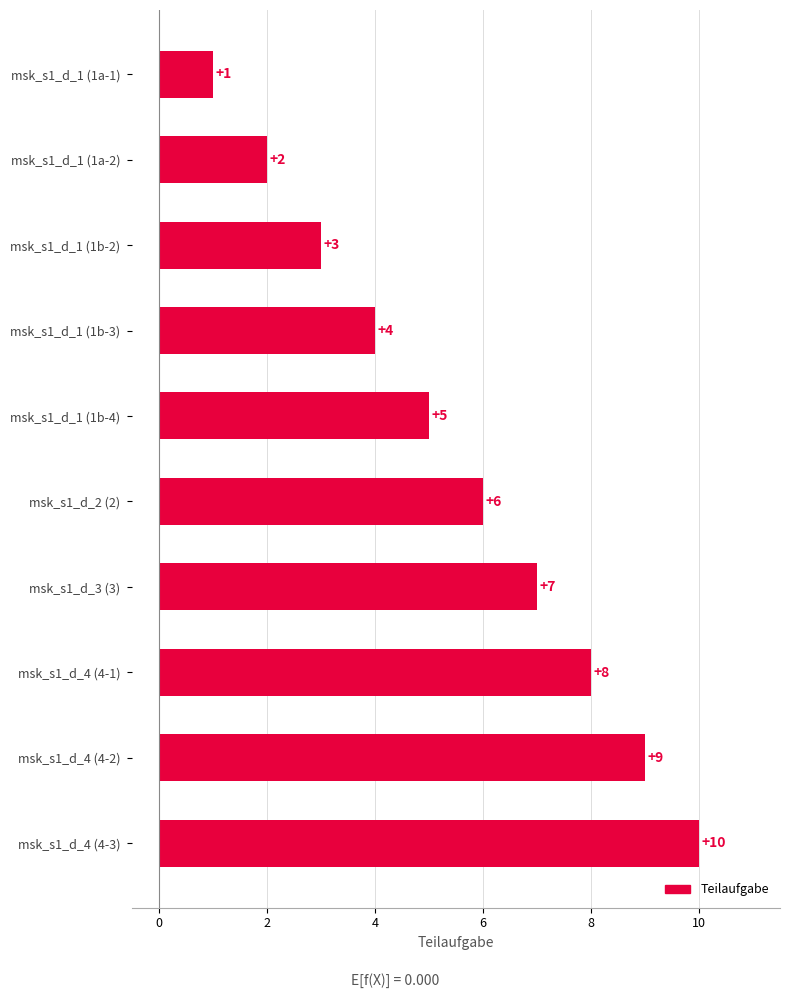

The chart shows a value of 8 at msk_s1_d_4 (4-1). True or false?

True